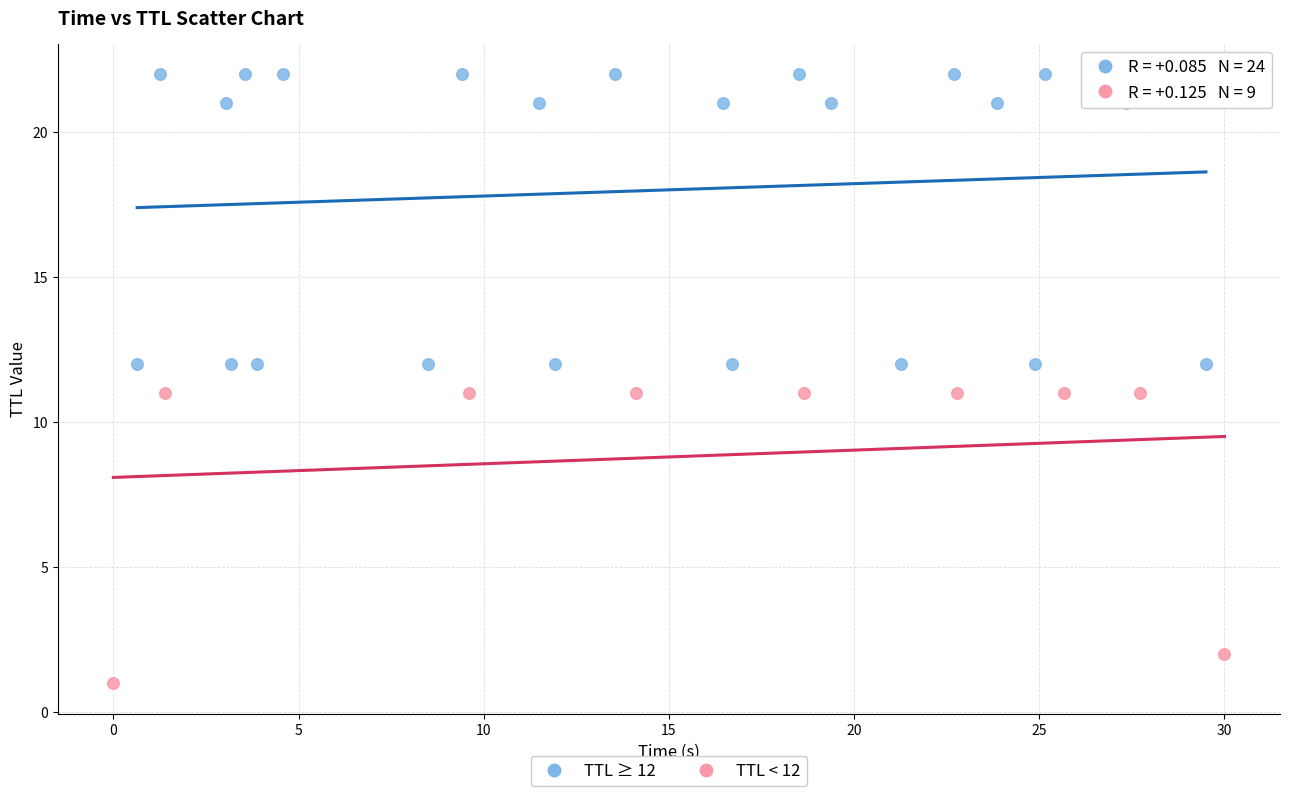

Which series contains the highest Y value?

TTL ≥ 12